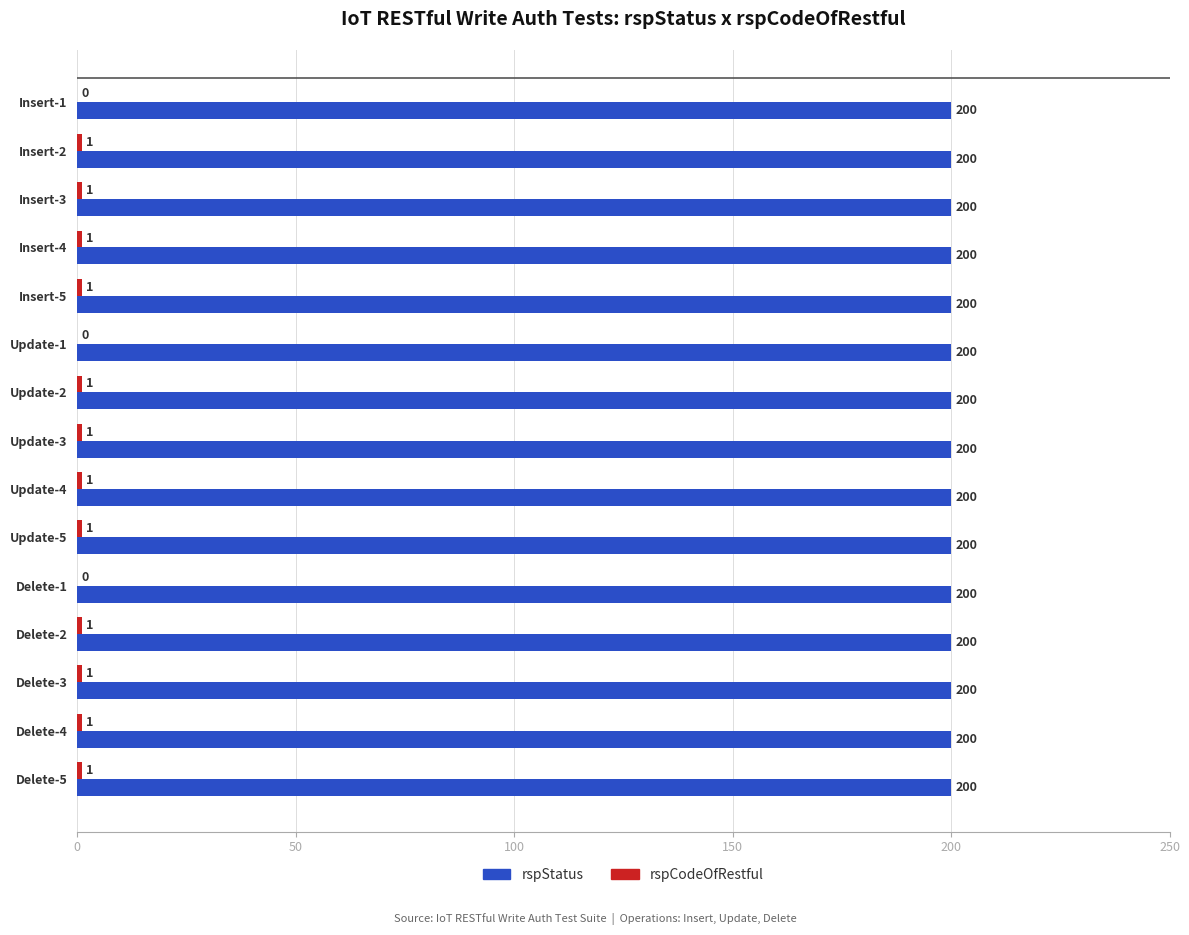

What is the greatest value displayed?

200